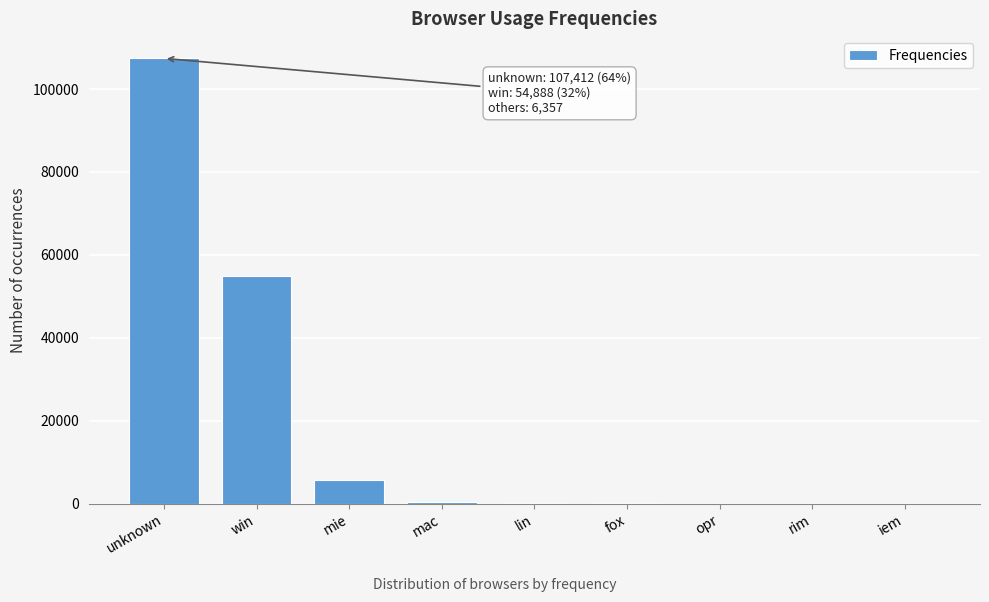

Between opr and unknown, which is larger?

unknown